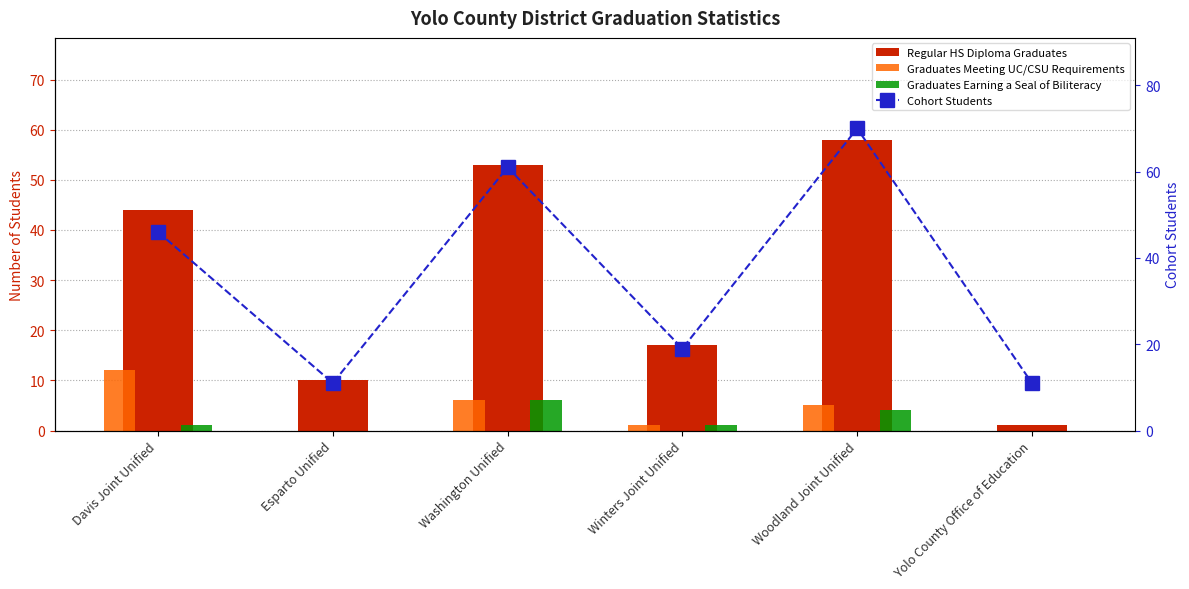

At which label does Regular HS Diploma Graduates reach its peak?

Woodland Joint Unified